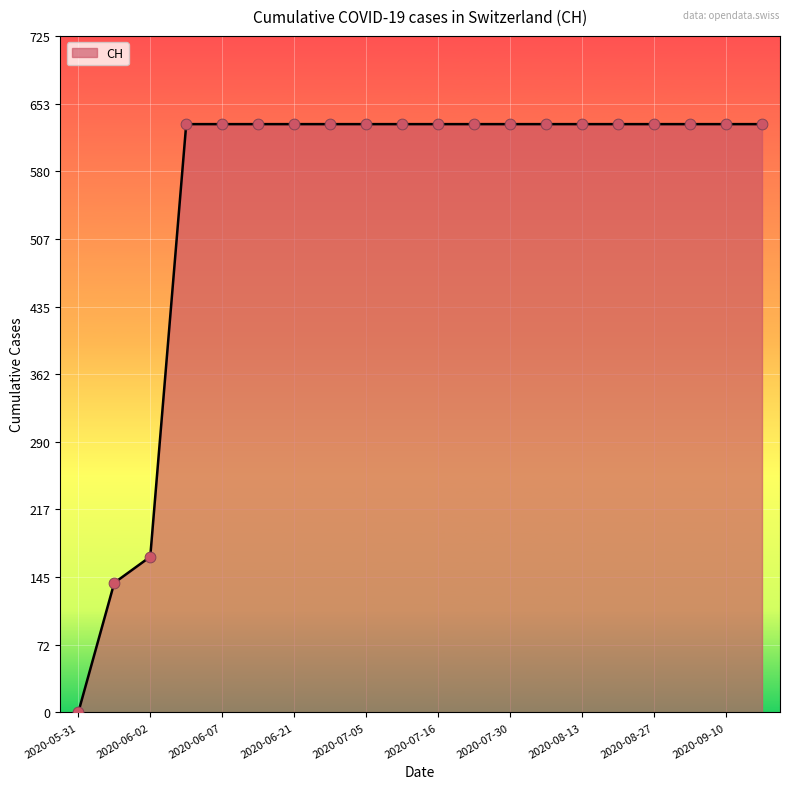

What is the greatest value displayed?

631